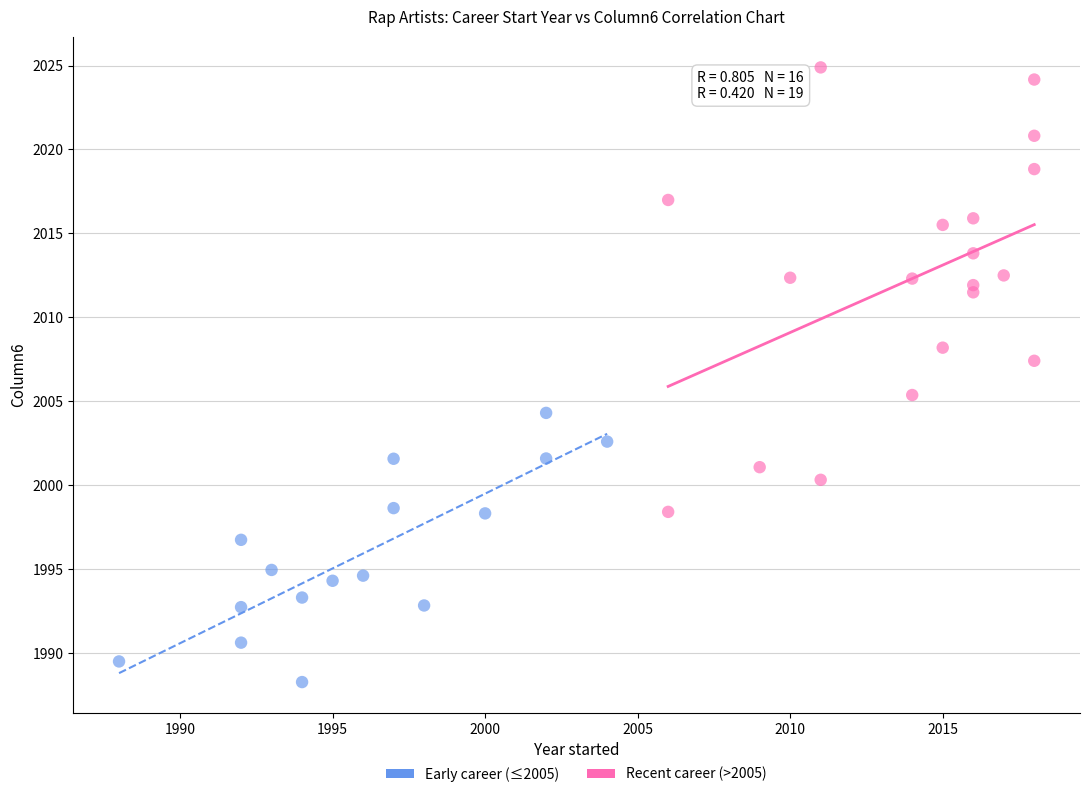

Which series contains the highest Y value?

Recent career (>2005)